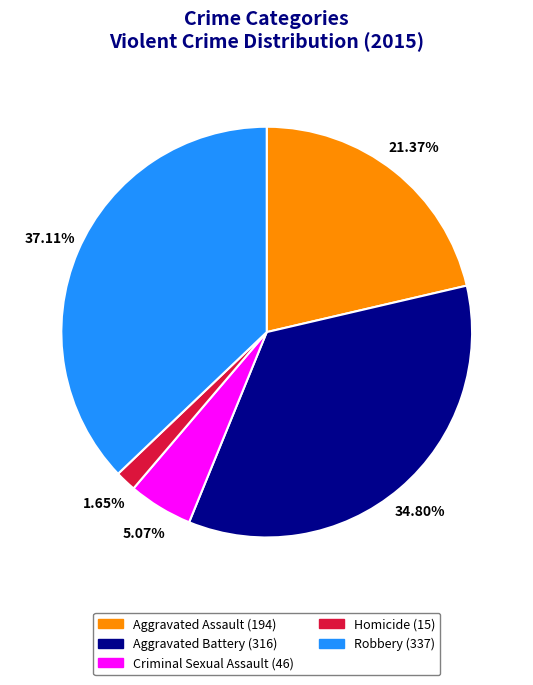

Is the sum of Aggravated Assault and Homicide greater than half?

No